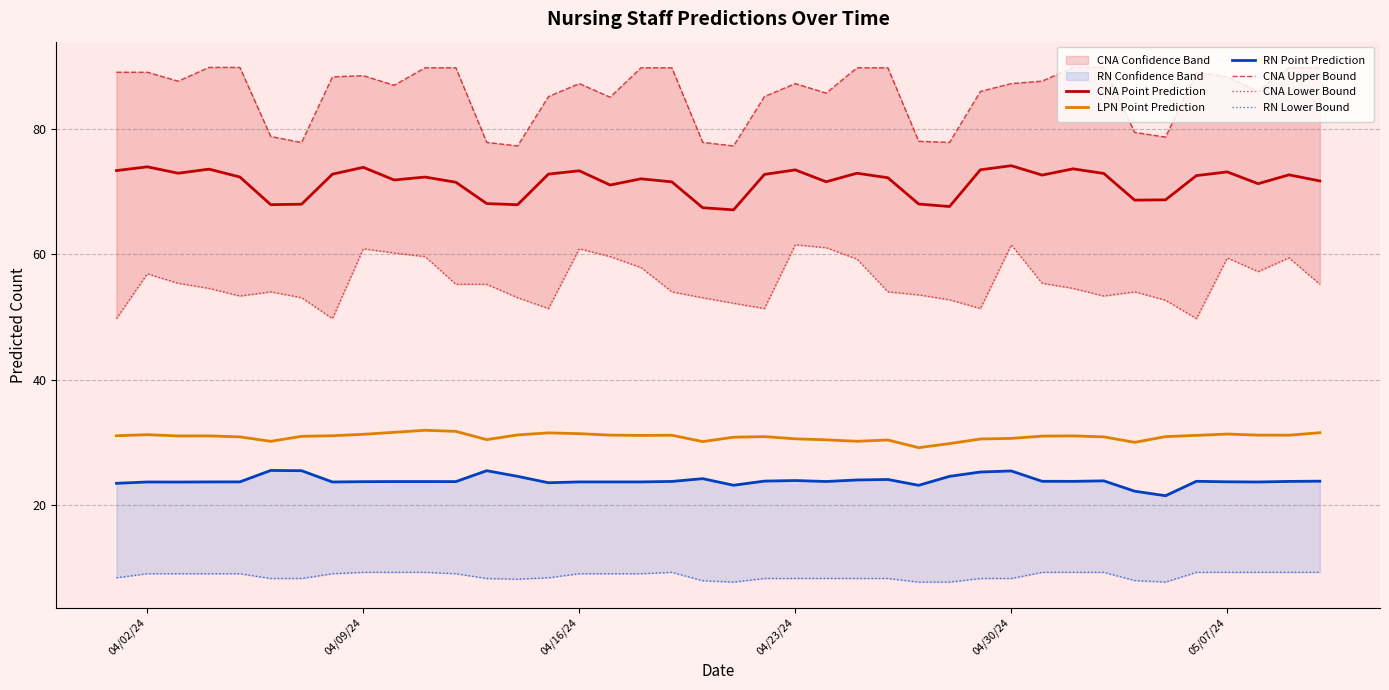

What is the value of the CNA Upper Bound point at the 13th from the left?

77.9